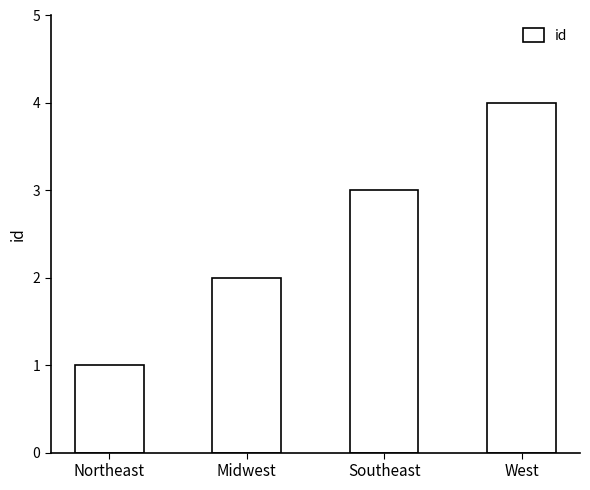

Reading left to right, extract all data points from this chart.

Northeast=1	Midwest=2	Southeast=3	West=4